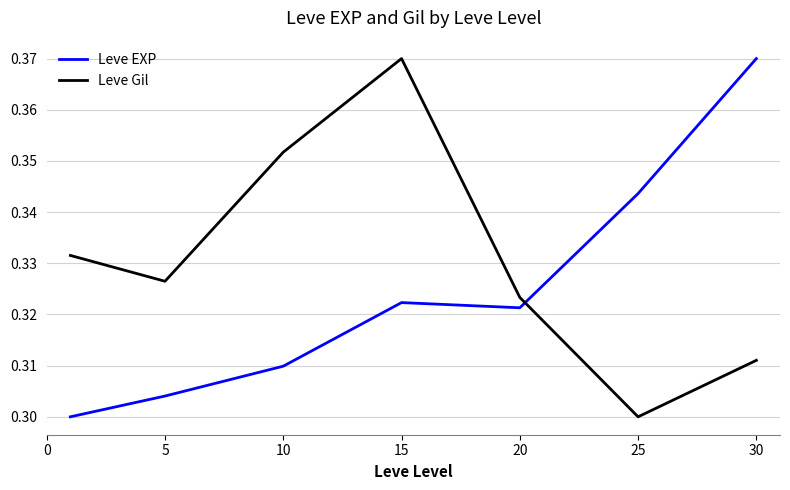

List the series in order of their overall mean, highest first.

Leve Gil, Leve EXP